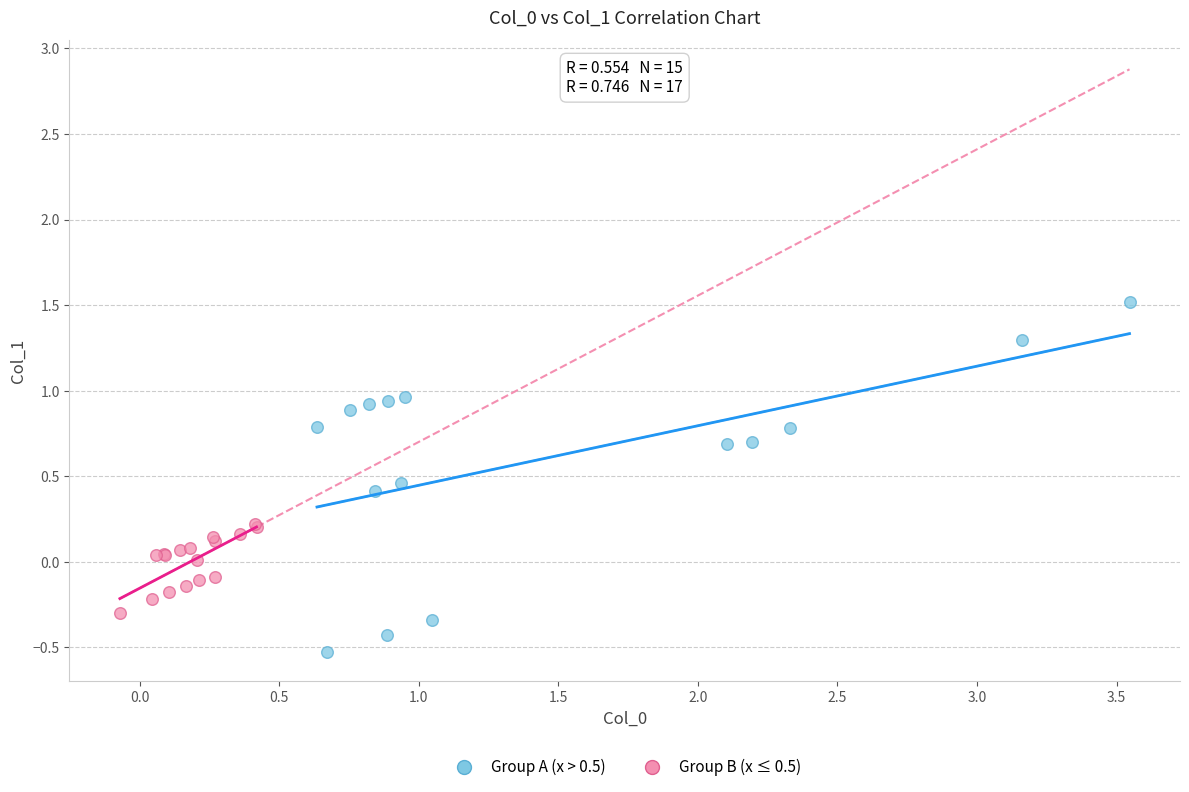

What are all the series names shown in the legend?

Group A (x > 0.5), Group B (x ≤ 0.5)